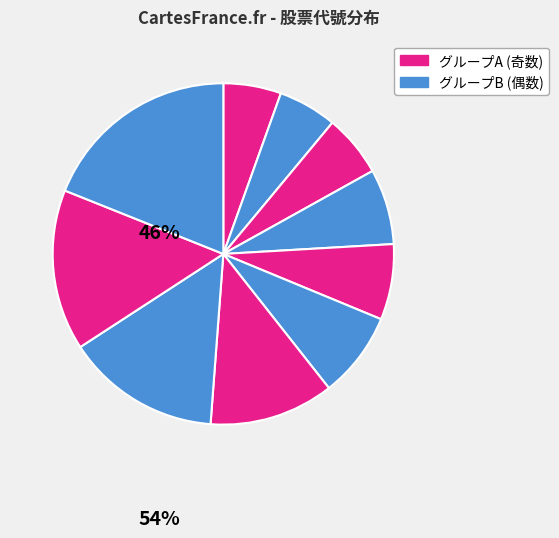

How many slices are in this pie chart?

10